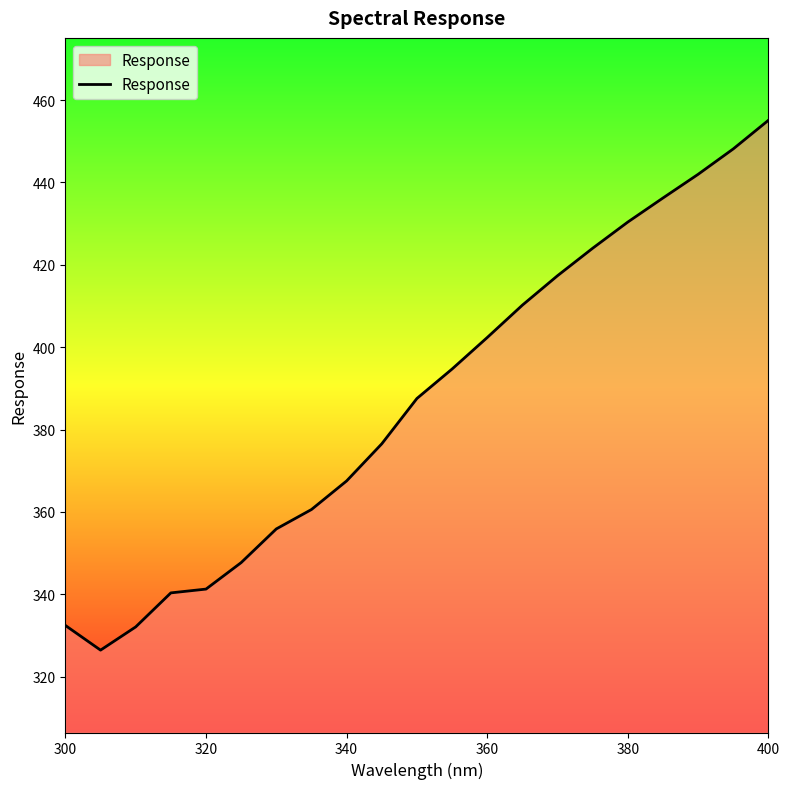

What is the maximum value shown in the chart?

455.1